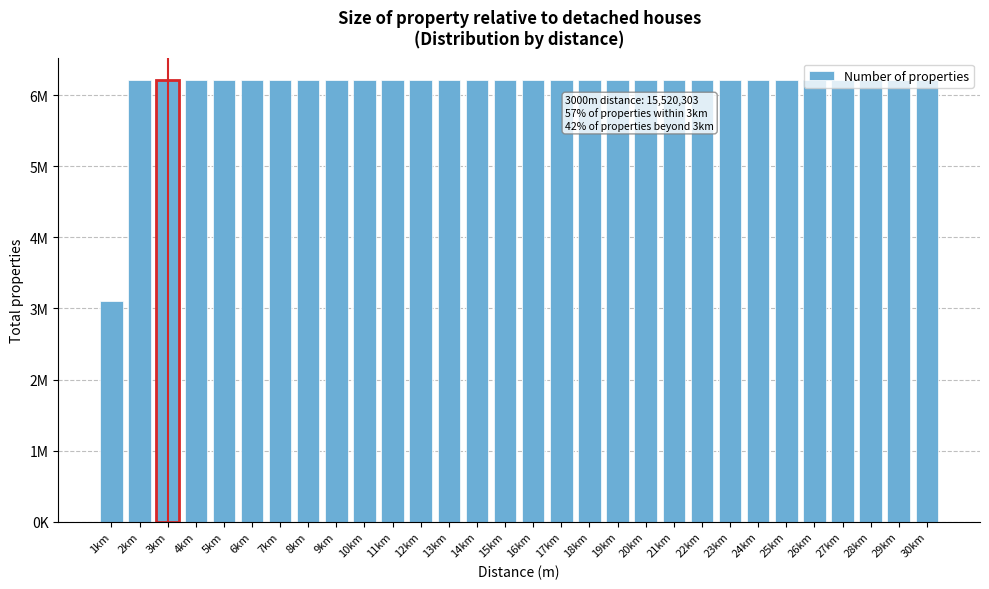

Does the chart contain any negative values?

No